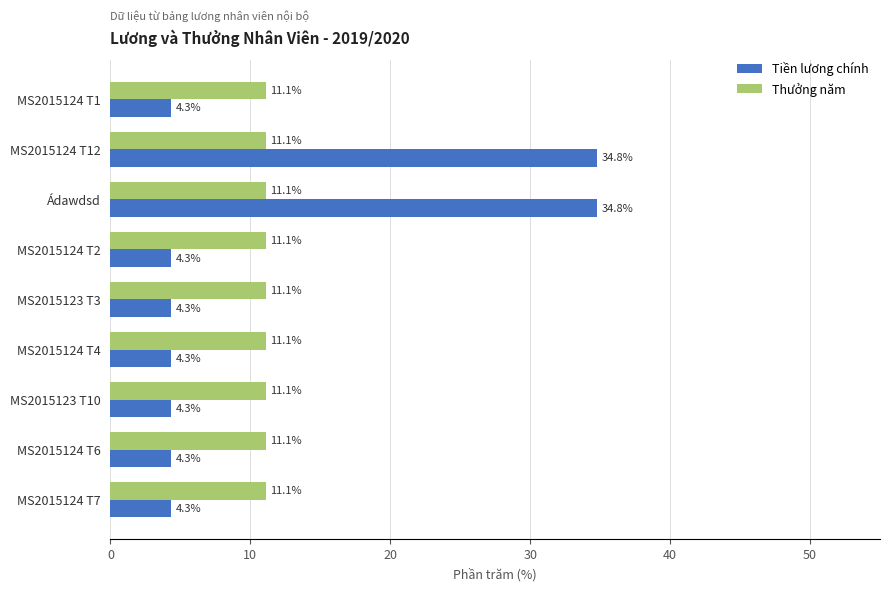

Is the value of Thưởng năm at MS2015124 T7 greater than the value of Tiền lương chính at MS2015124 T6?

Yes